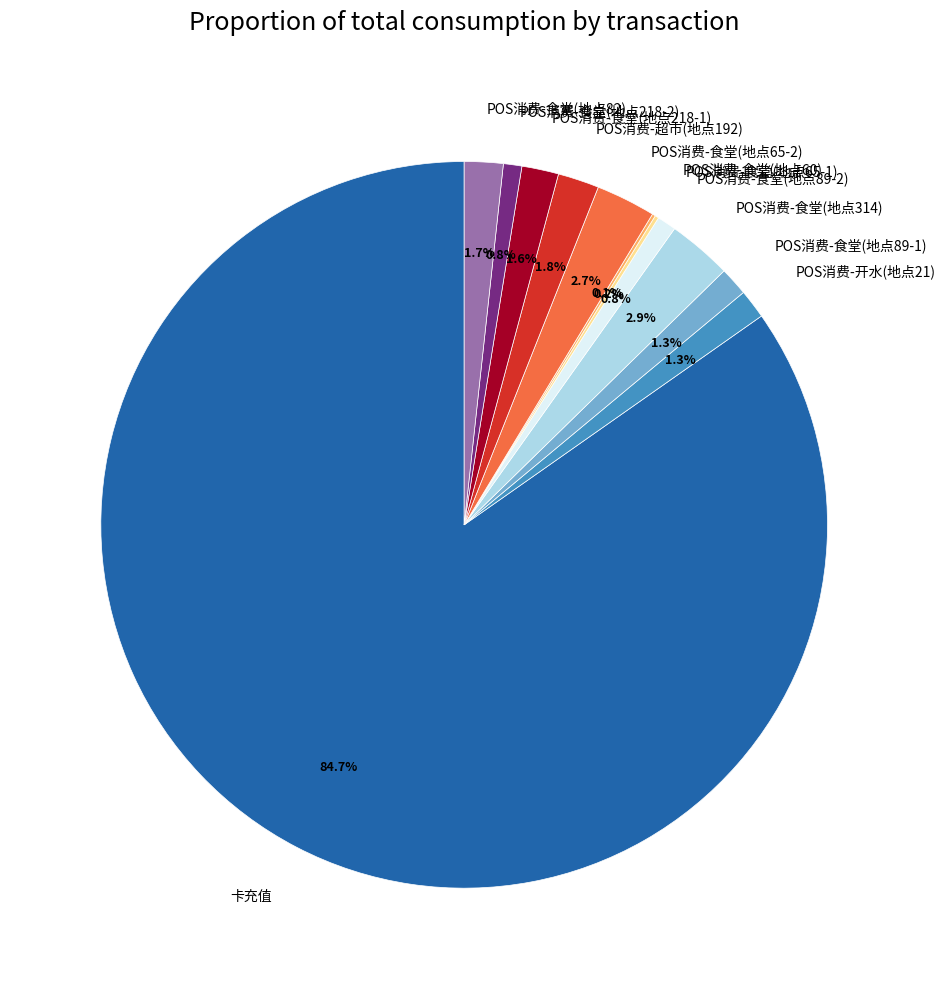

What is the ratio of the value at POS消费-开水(地点21) to the value at POS消费-食堂(地点89-2)?

1.5